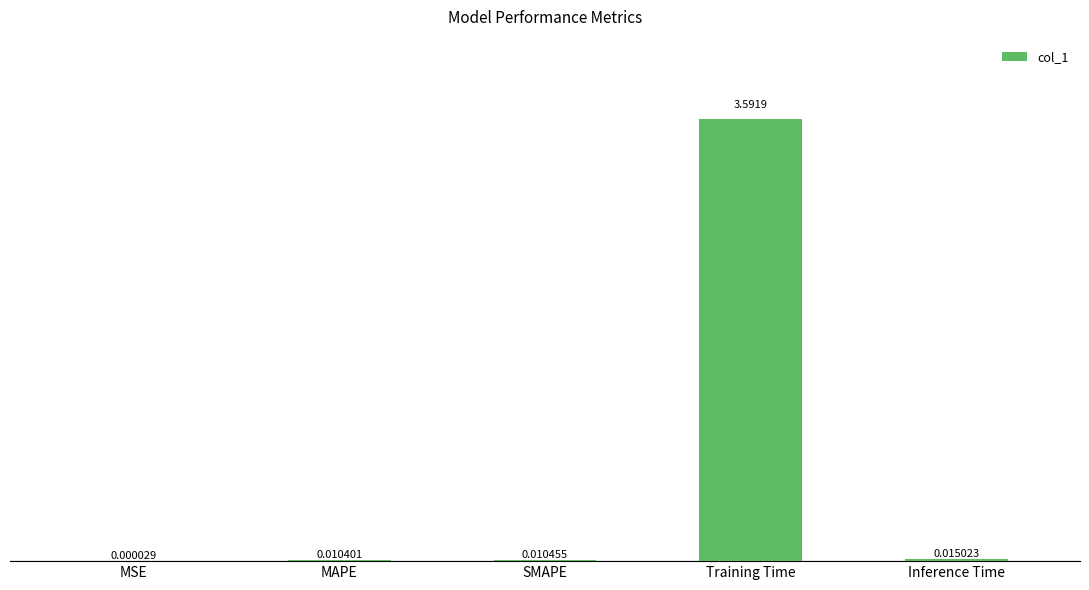

Which category has the highest value across all series?

Training Time